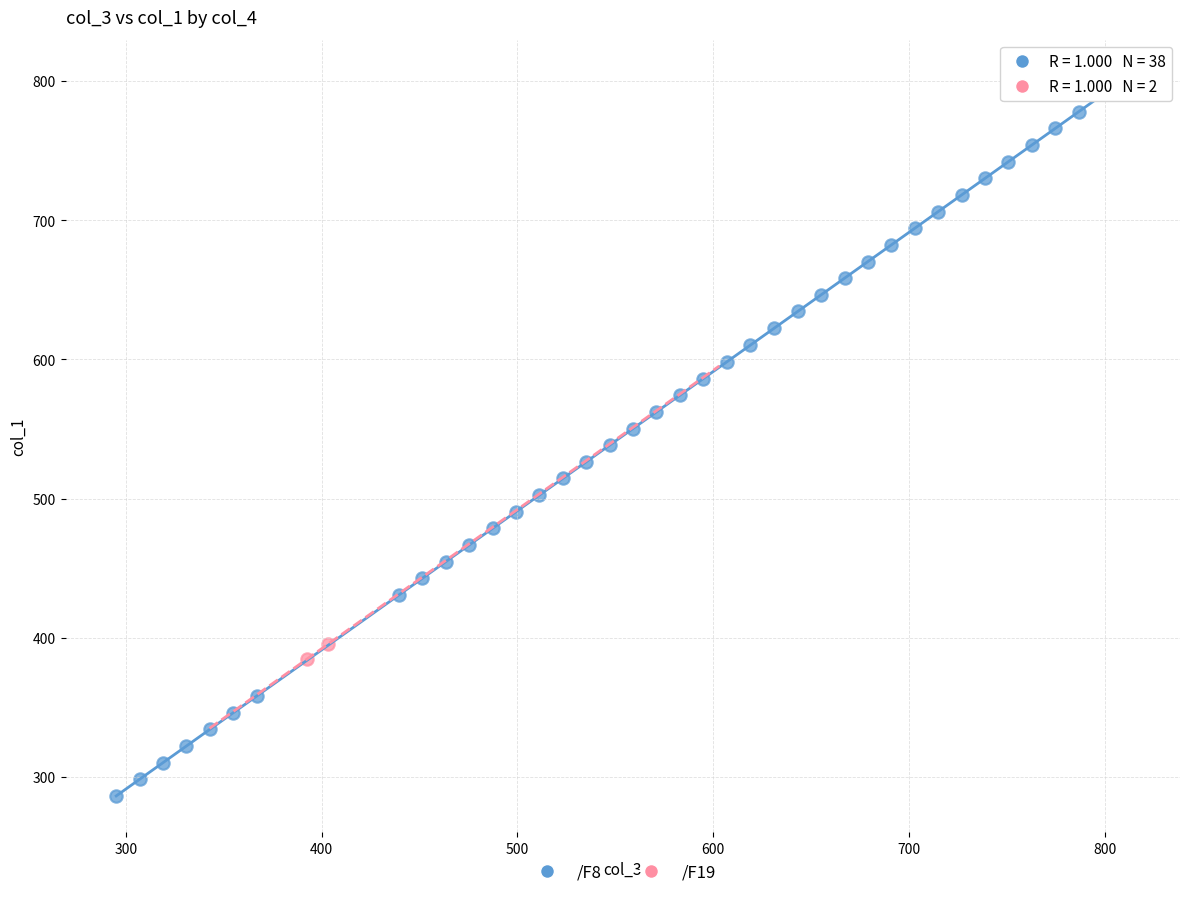

What are all the series names shown in the legend?

/F8, /F19